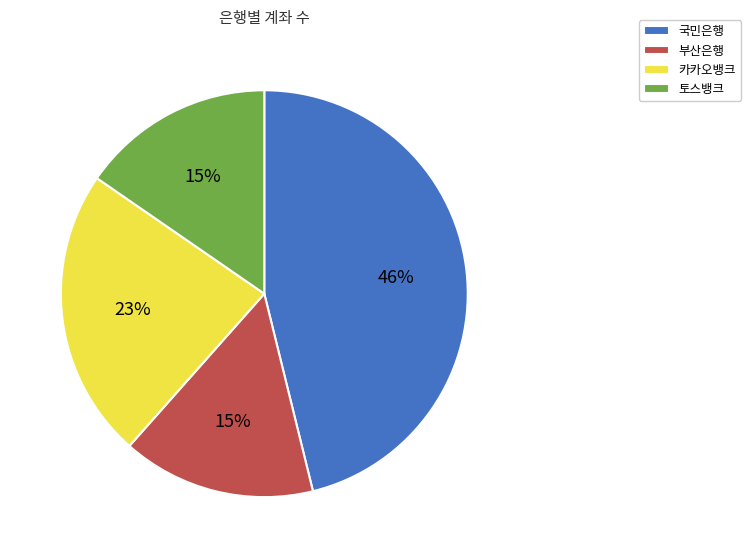

What is the largest slice in the pie chart?

국민은행